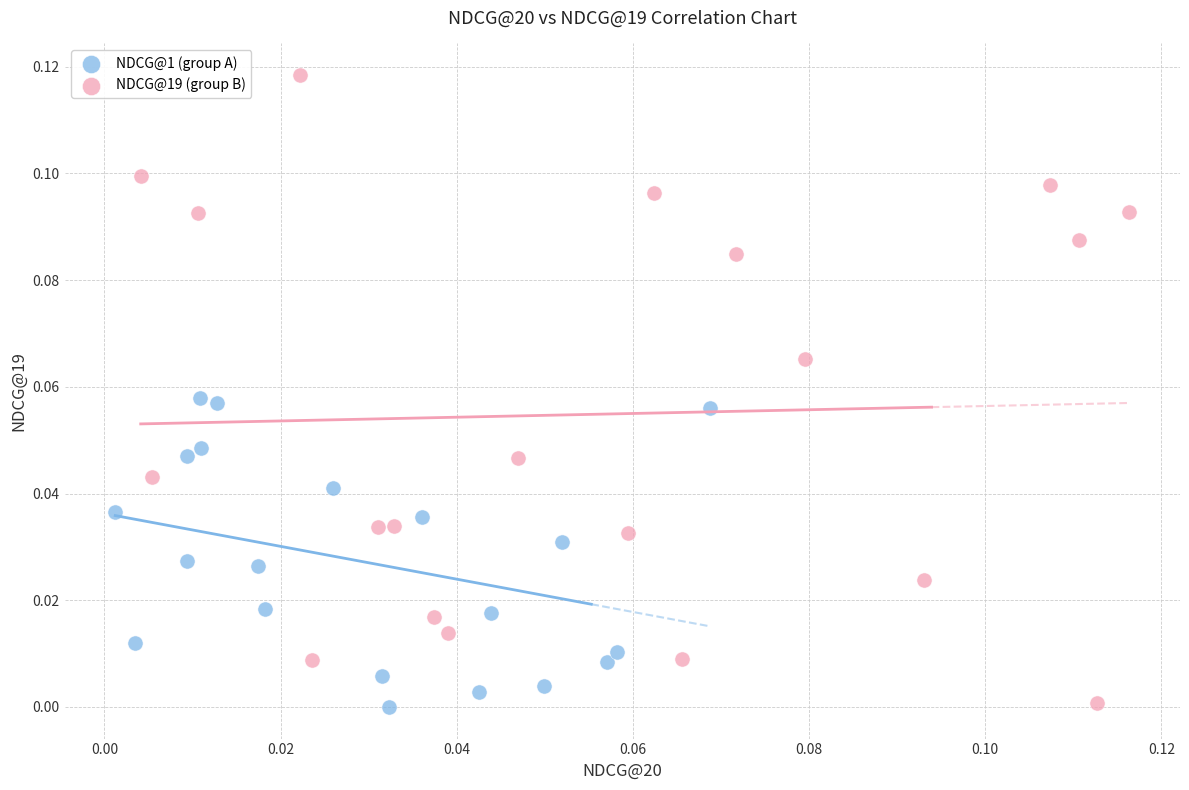

Which series reaches the maximum Y coordinate?

NDCG@19 (group B)